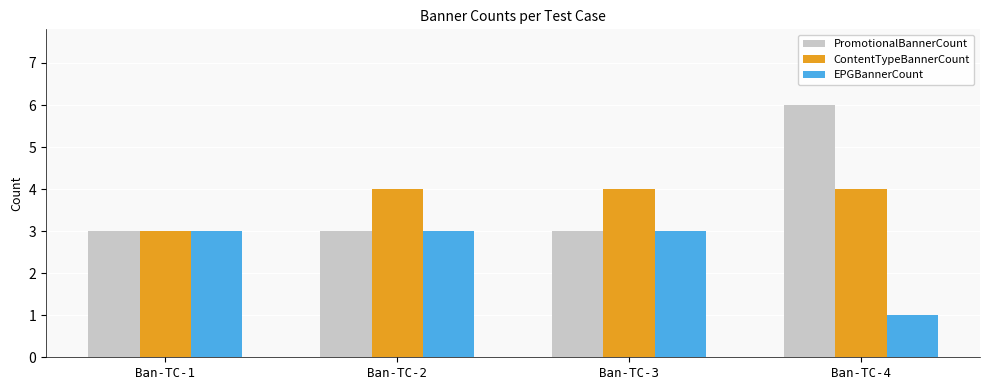

Which series has the largest range (max minus min)?

PromotionalBannerCount